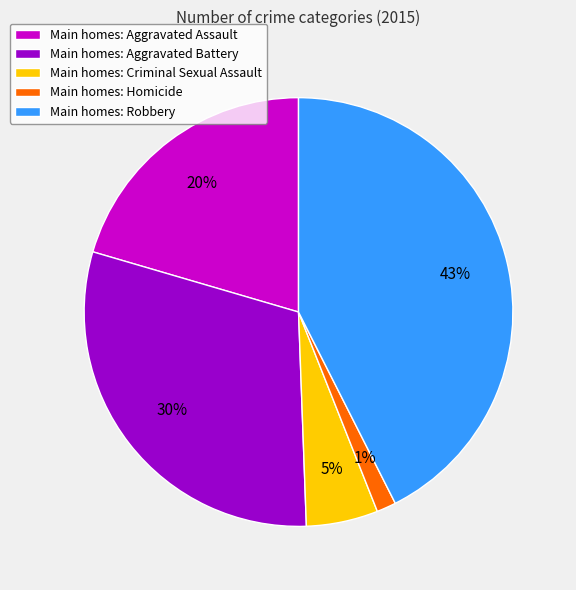

What percentage is the Main homes: Homicide slice, to the nearest percent?

1%